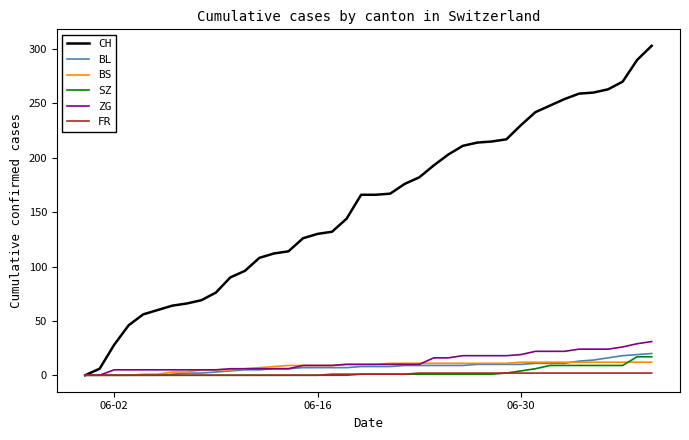

What is the sum of all CH values?

6252